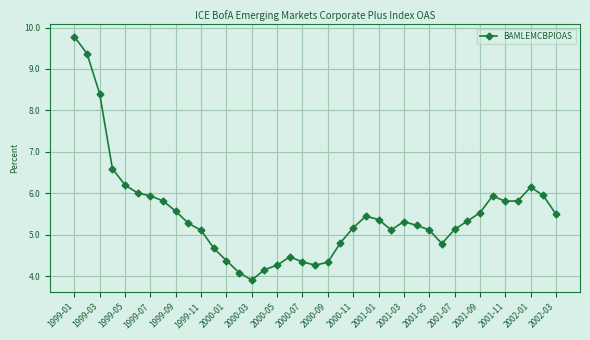

How many distinct data groups are displayed?

1